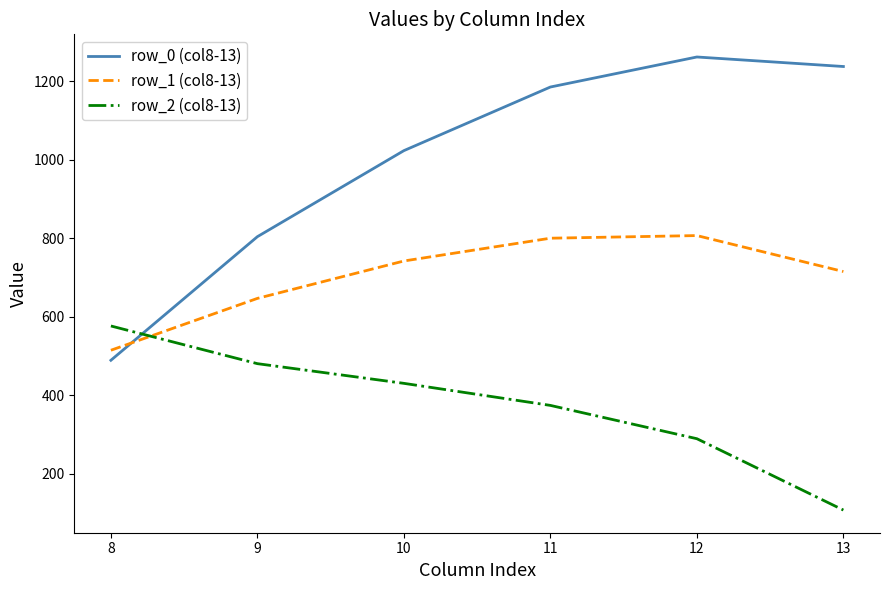

Is it true that row_1 (col8-13) equals 1083.4 at 13?

False